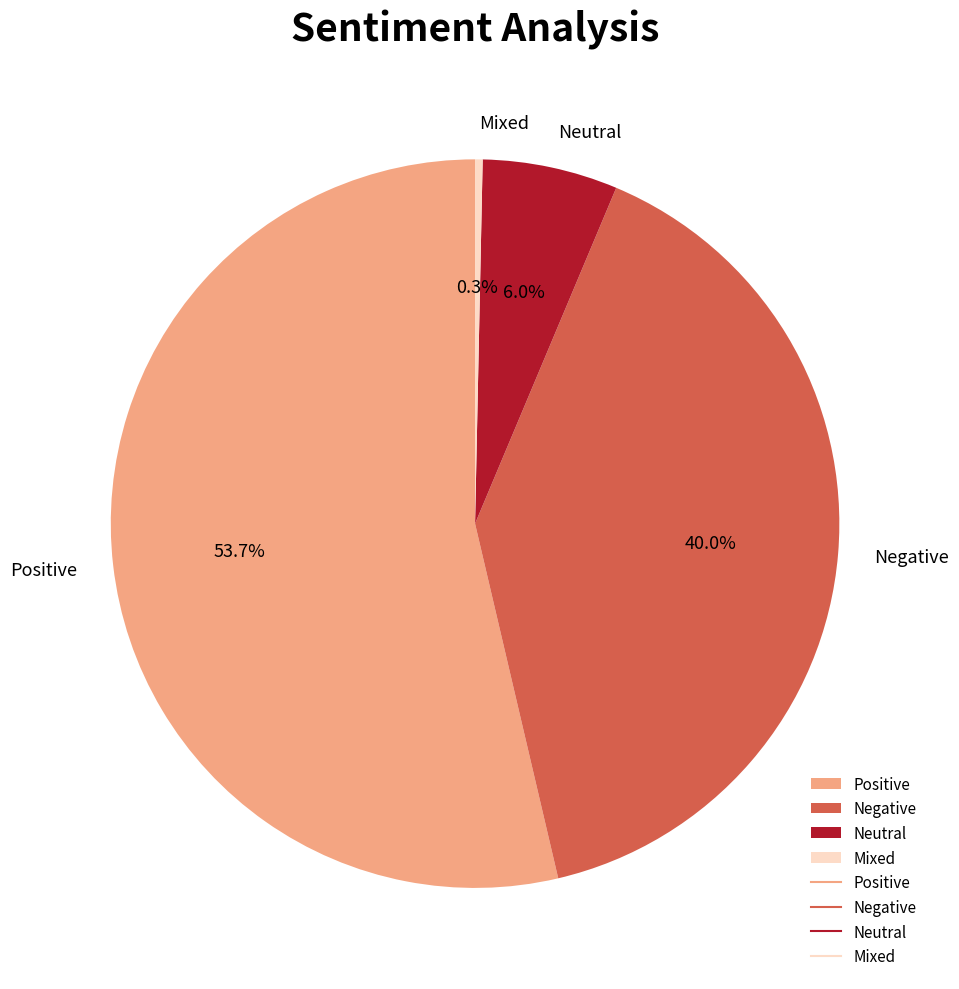

Which slice is the smallest?

Mixed